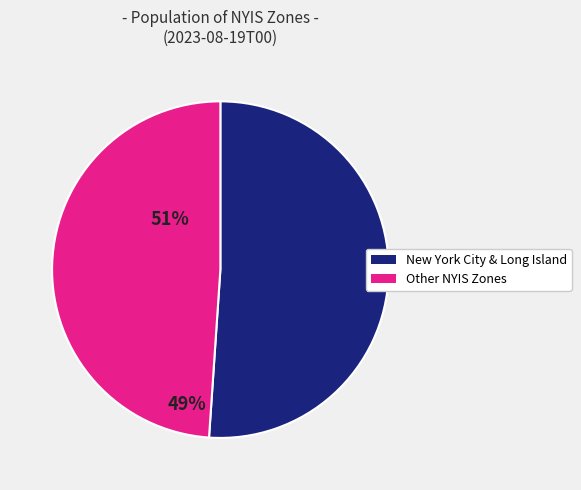

Does any single category account for the majority?

Yes